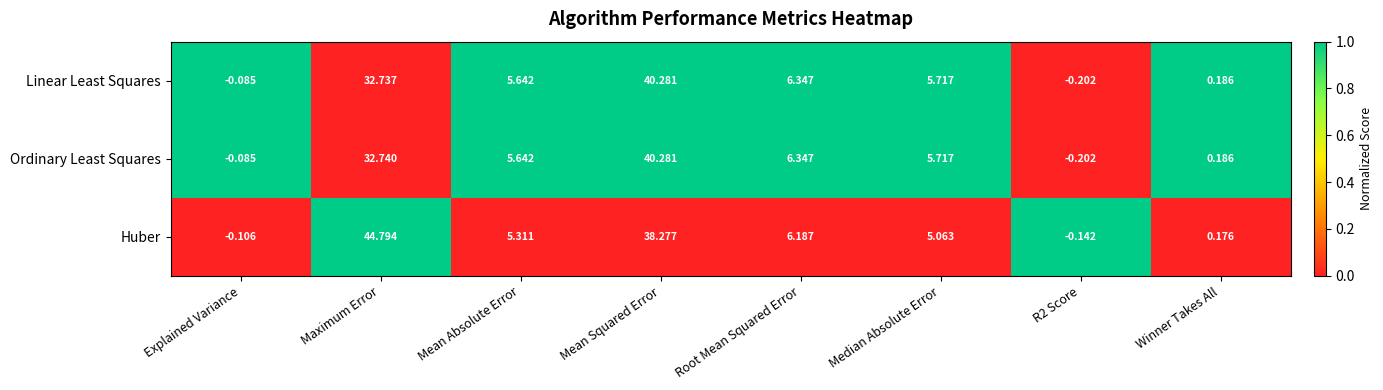

Which label corresponds to the smallest value in the chart?

R2 Score